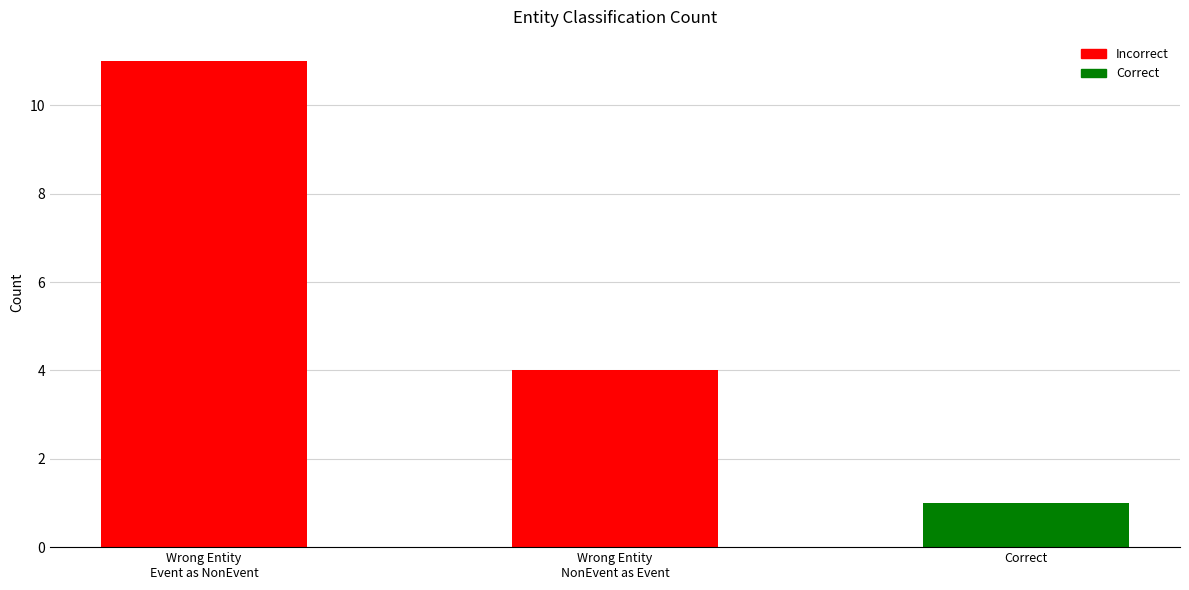

How many data points are above 4?

1